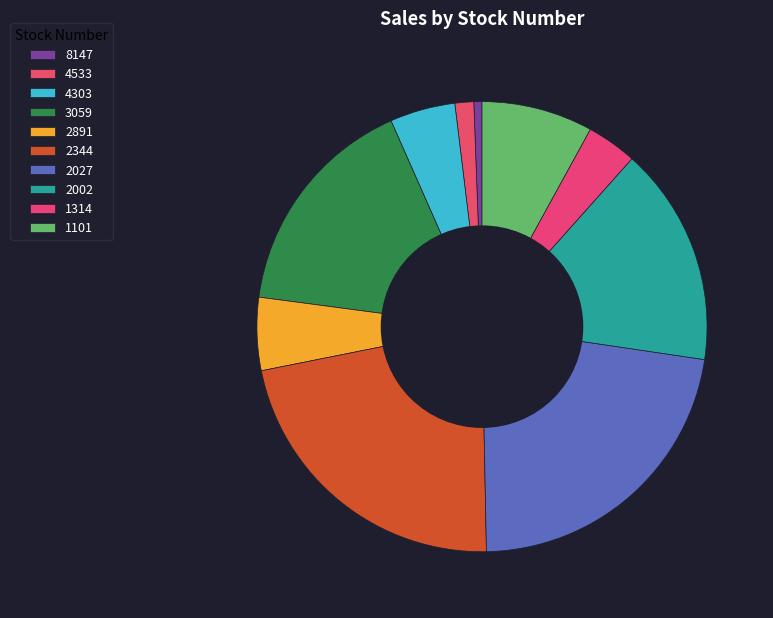

Combined, do 2002 and 2027 account for over 50%?

No